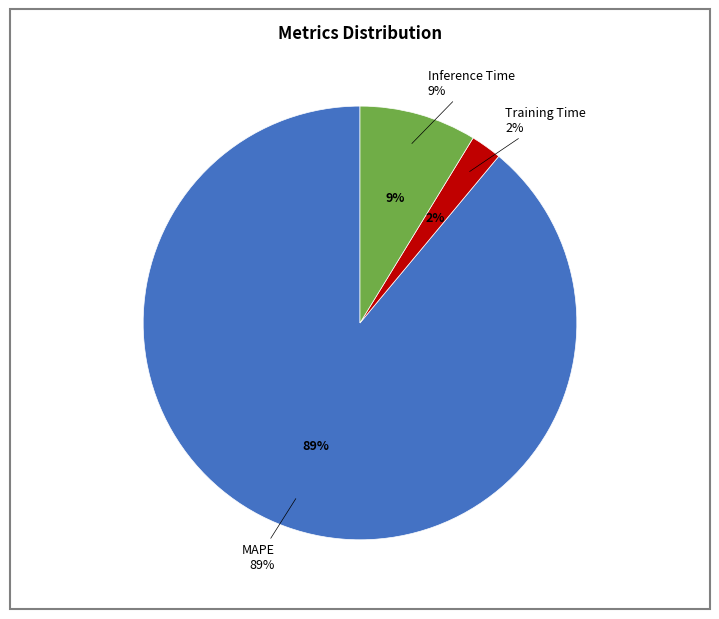

How much of the chart is everything except Training Time?

97.7%